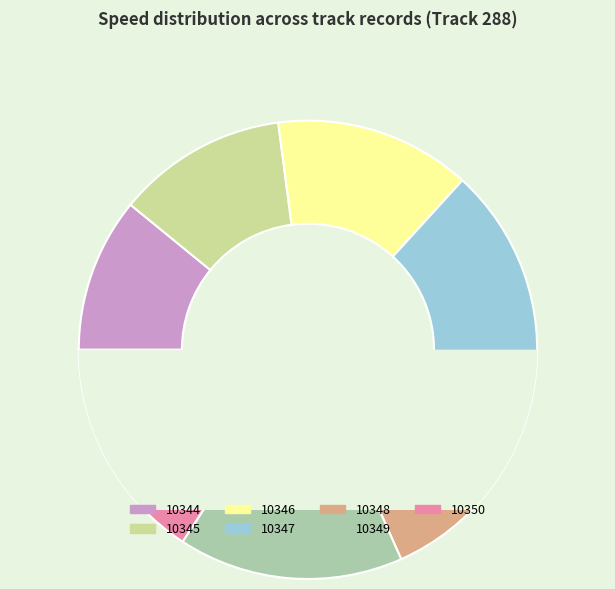

The 10349 slice represents 16% of the pie. True or false?

True